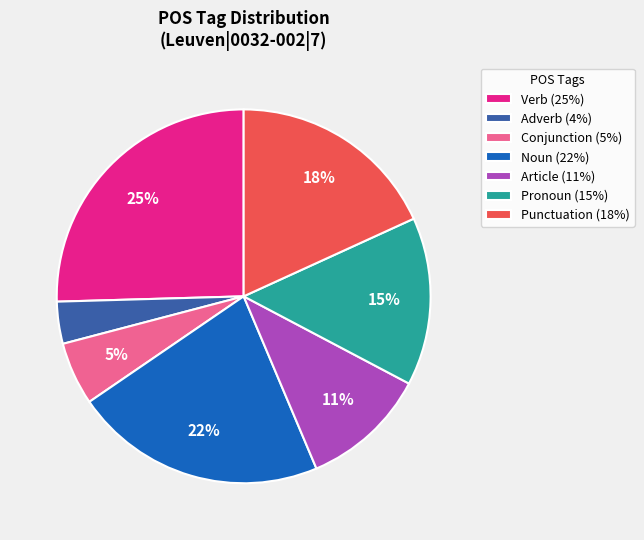

Does Noun (22%) account for over 50% of the chart?

No